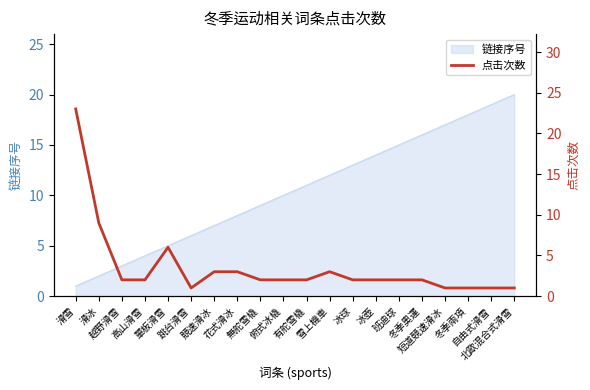

The value at 冰壺 is 1. True or false?

False